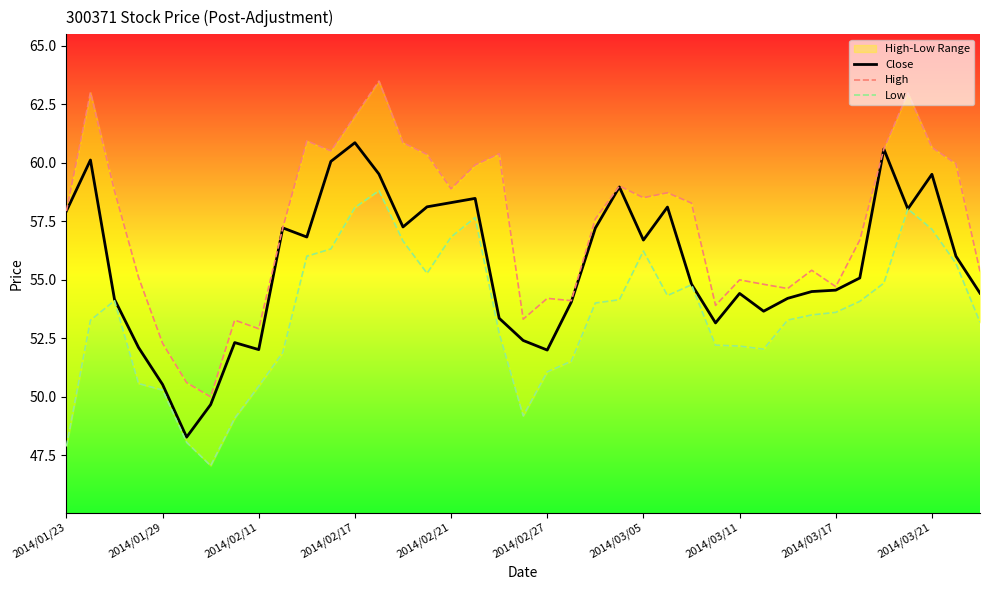

How many interior local peaks does the High series have?

11